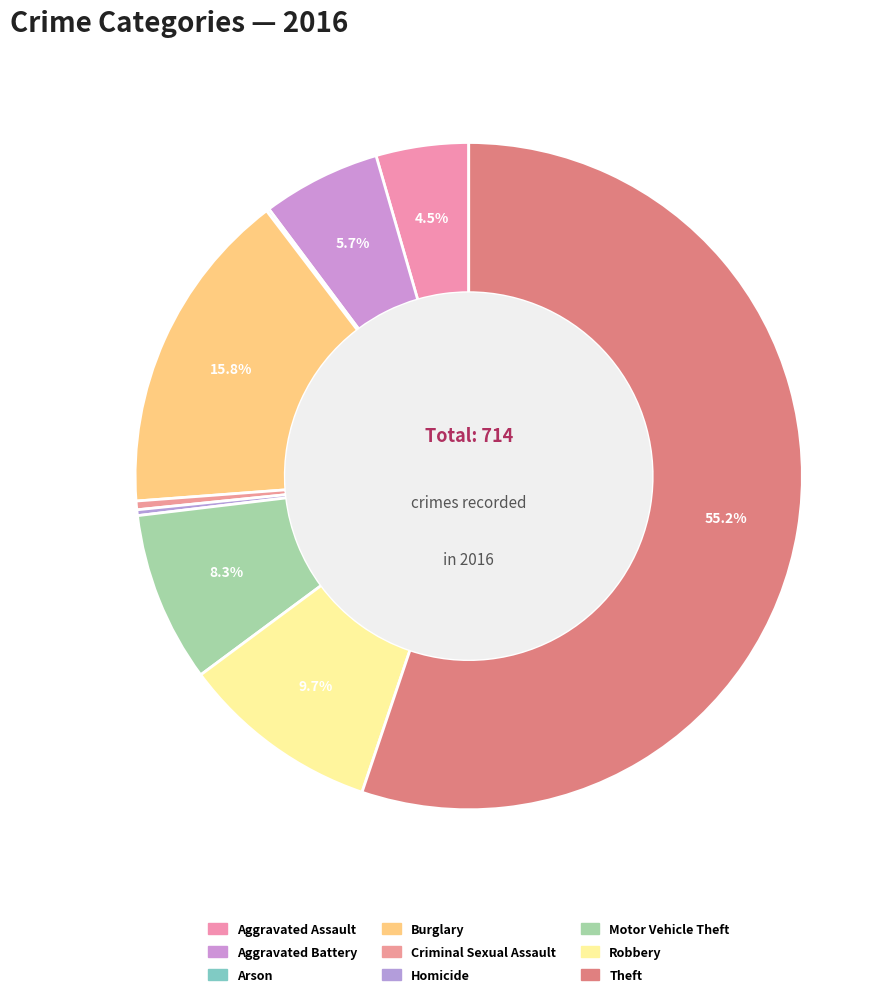

To the nearest percent, what is the difference between the Theft and Motor Vehicle Theft slice percentages?

47%